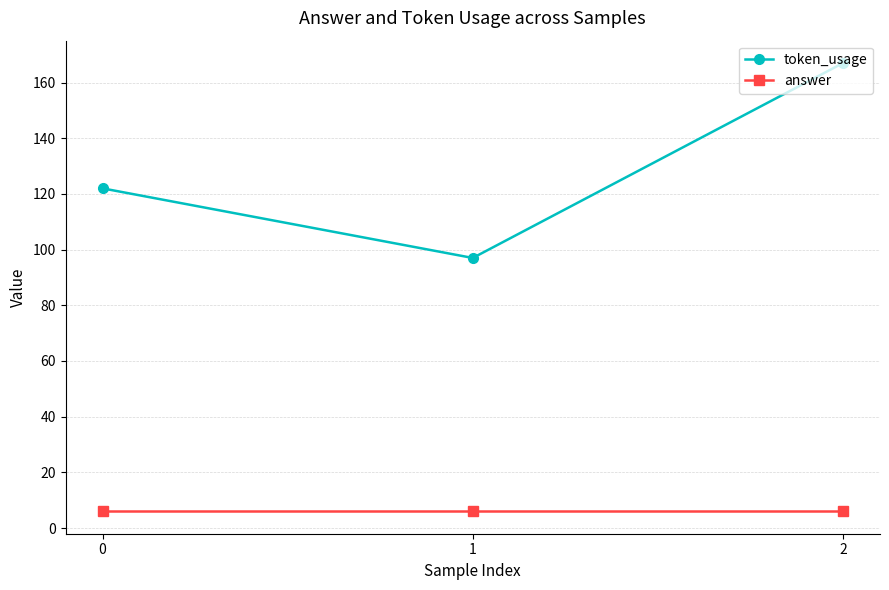

What is the sum of all token_usage values?

386